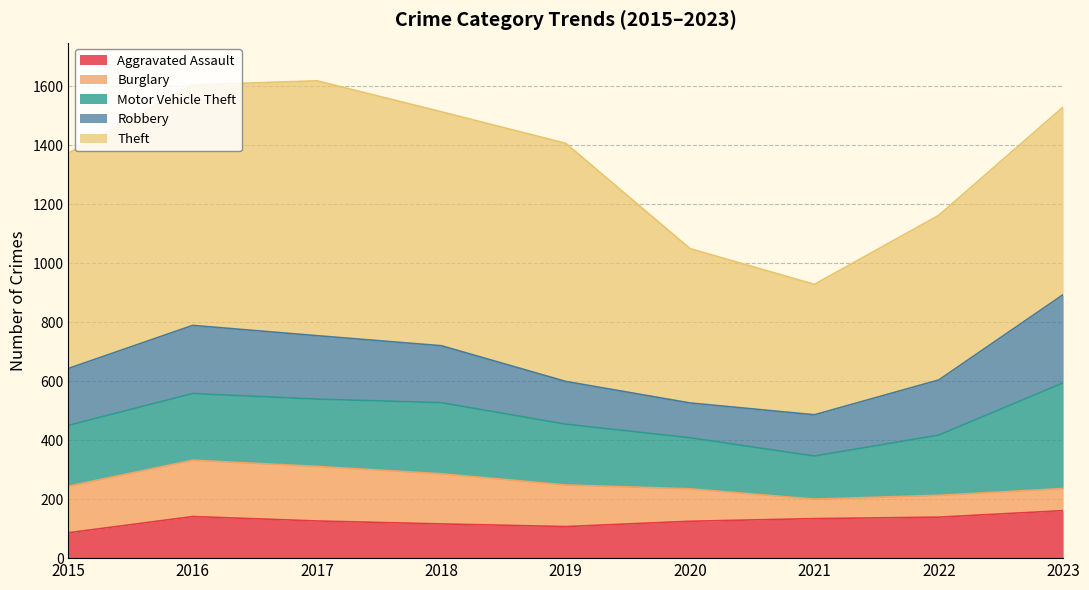

Which series changed the most between 2015 and 2022?

Theft